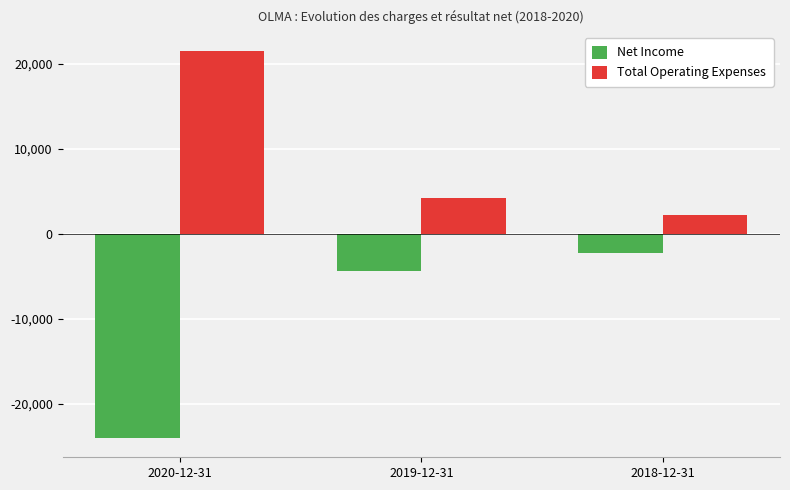

Is the value of Net Income at 2019-12-31 greater than the value of Total Operating Expenses at 2019-12-31?

No